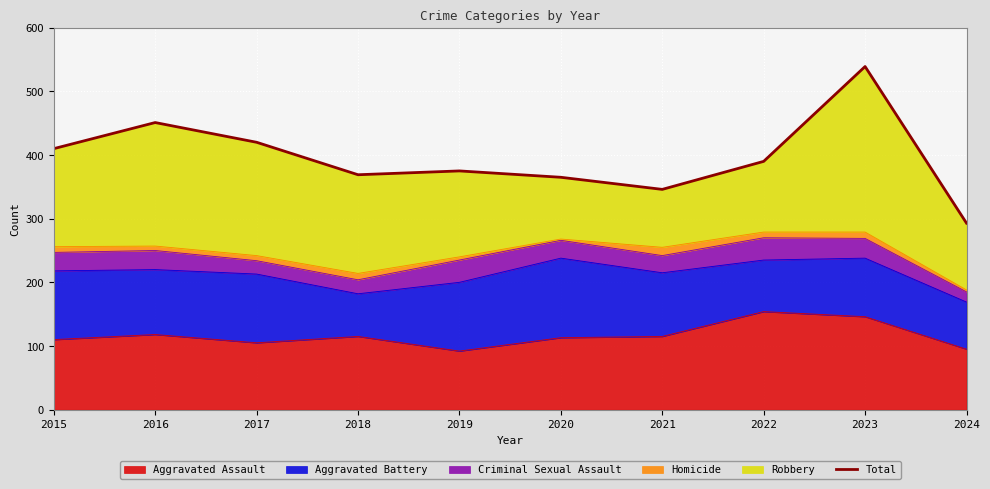

Which category has the lowest value across all series?

2024